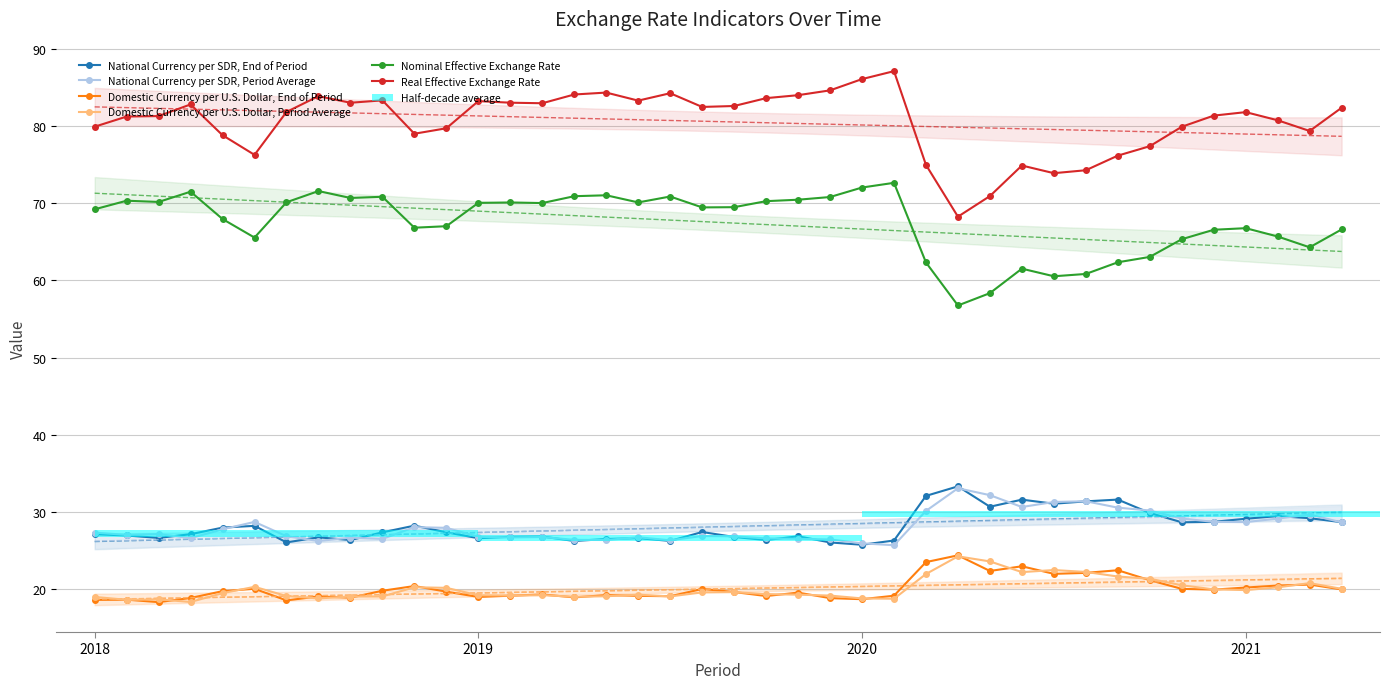

How many groups of bars are there?

40